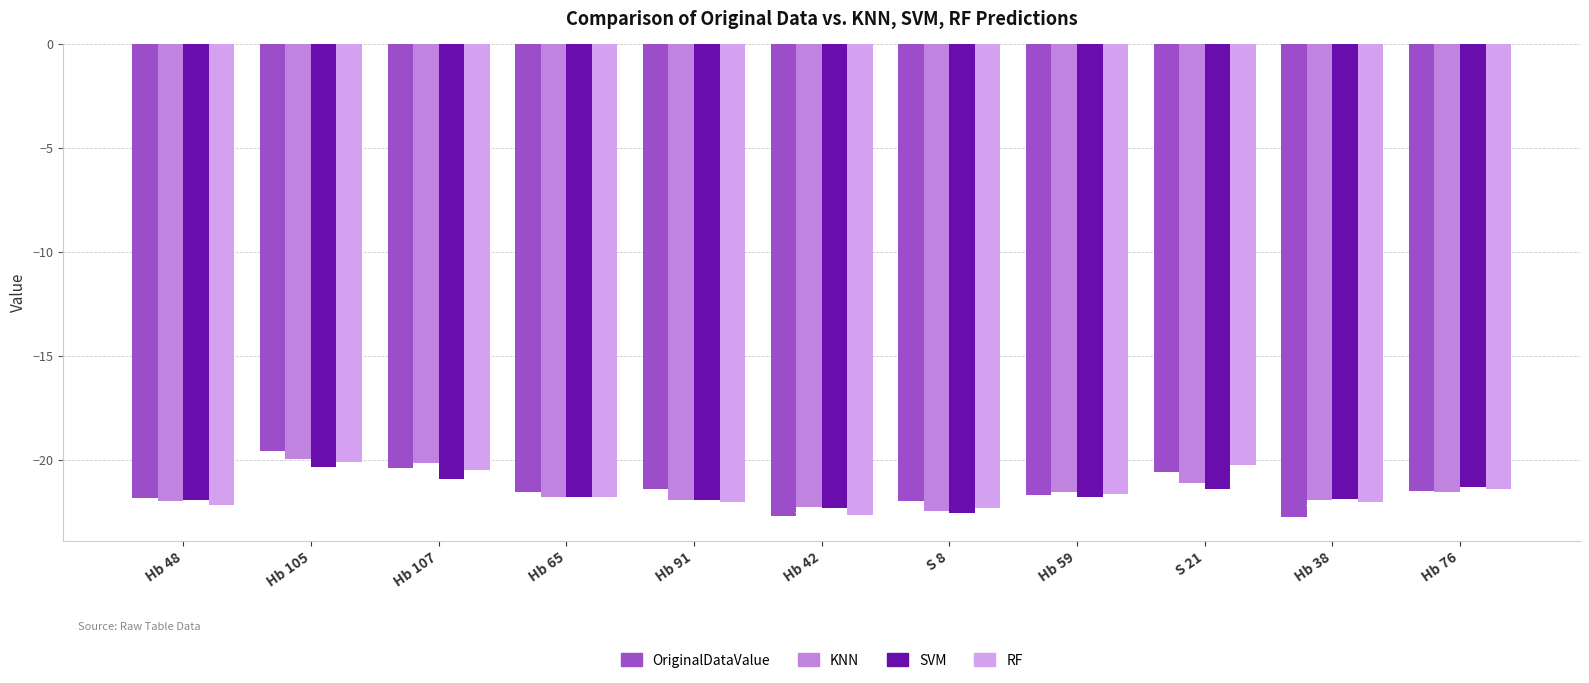

What is the total value across all series at Hb 48?

-87.8